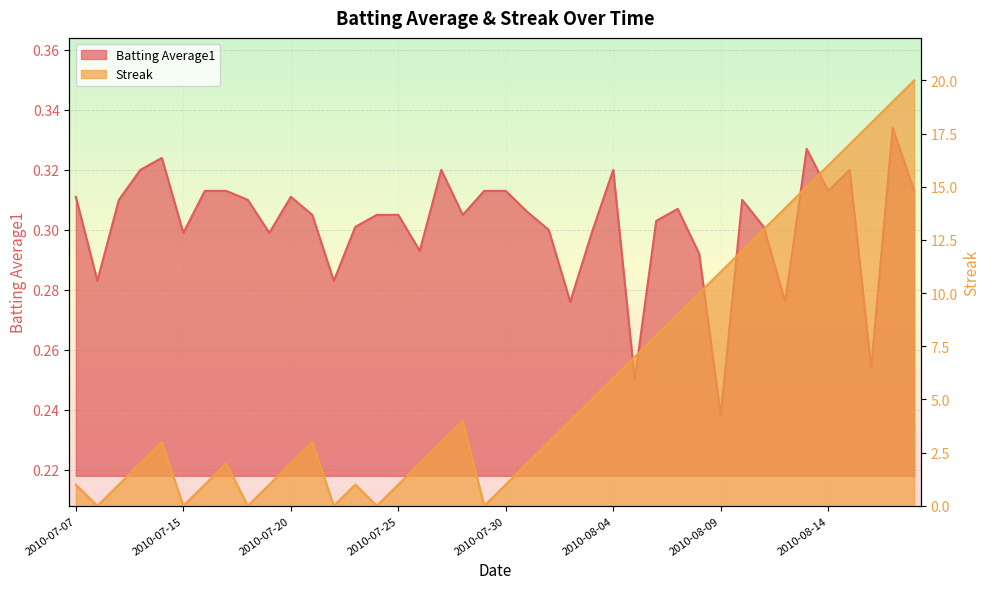

Reading left to right, what are all the values shown in this chart?

Batting Average1: 0.3	0.3	0.3	0.3	0.3	0.3	0.3	0.3	0.3	0.3	0.3	0.3	0.3	0.3	0.3	0.3	0.3	0.3	0.3	0.3	0.3	0.3	0.3	0.3	0.3	0.3	0.2	0.3	0.3	0.3	0.2	0.3	0.3	0.3	0.3	0.3	0.3	0.3	0.3	0.3
Streak: 1.0	0.0	1.0	2.0	3.0	0.0	1.0	2.0	0.0	1.0	2.0	3.0	0.0	1.0	0.0	1.0	2.0	3.0	4.0	0.0	1.0	2.0	3.0	4.0	5.0	6.0	7.0	8.0	9.0	10.0	11.0	12.0	13.0	14.0	15.0	16.0	17.0	18.0	19.0	20.0